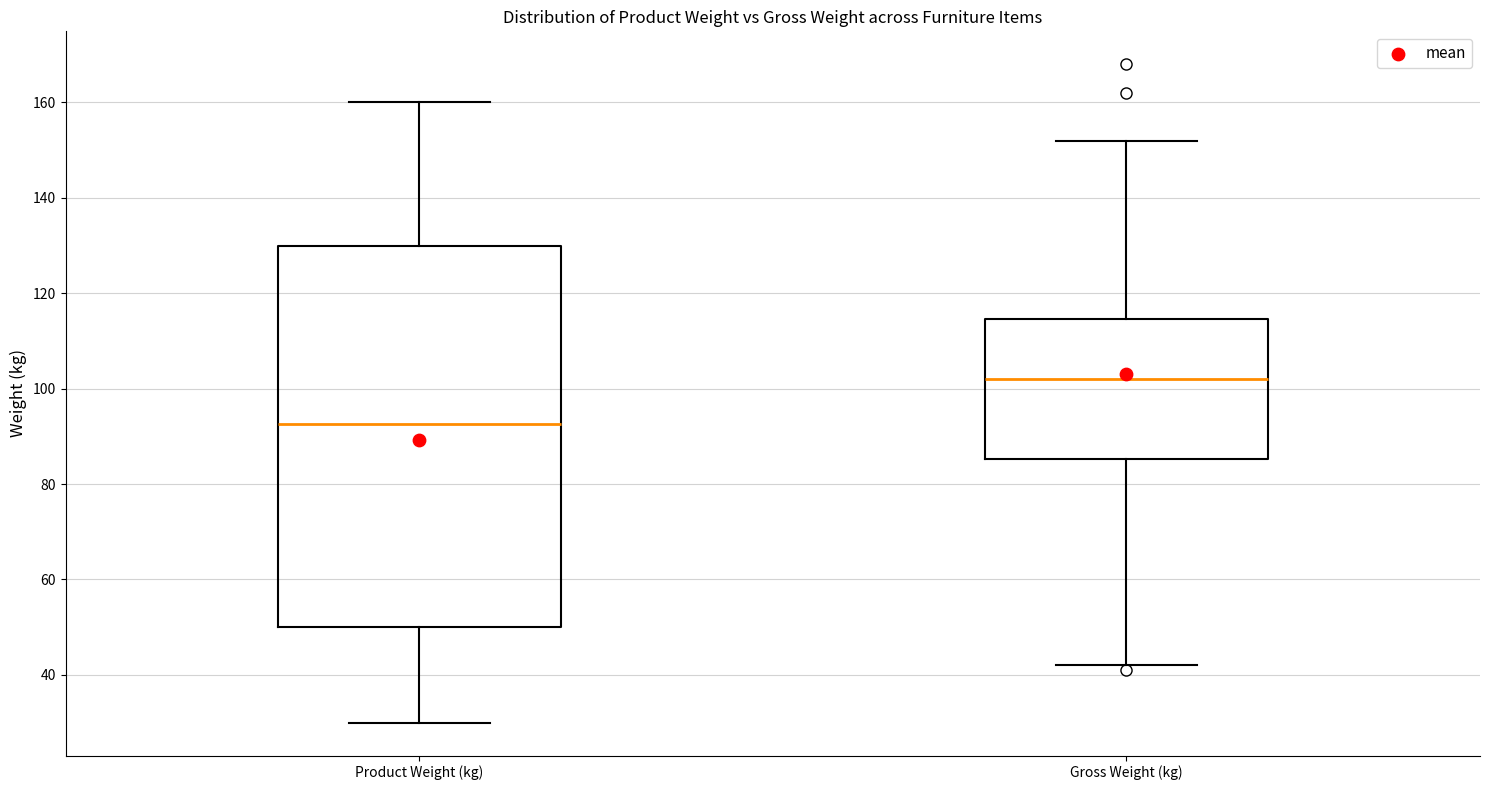

Where is the lower edge of the box for Gross Weight (kg) on the y-axis? The values are not printed on the chart, so give them approximately, as read against the axis.

86